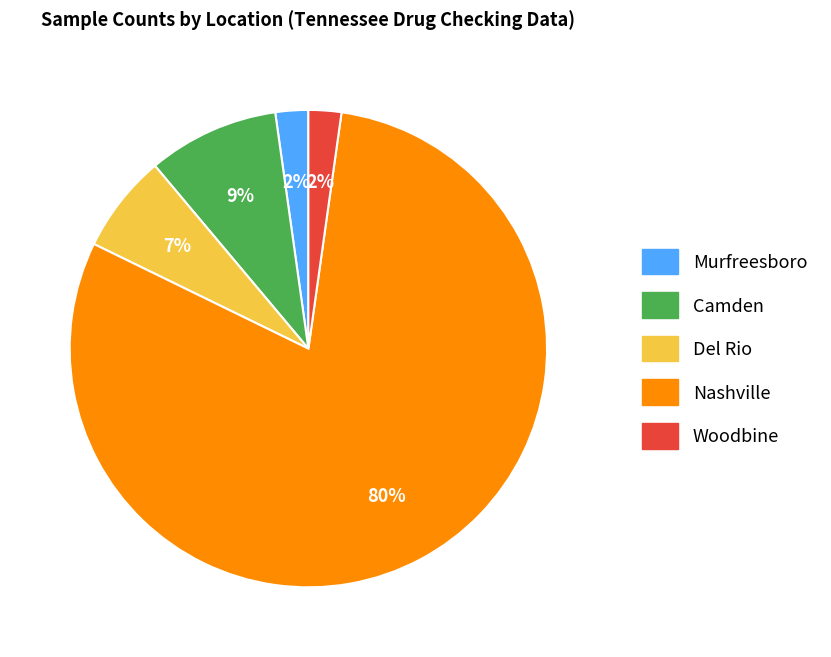

Approximately how many times larger is the value at Del Rio compared to Camden?

0.8